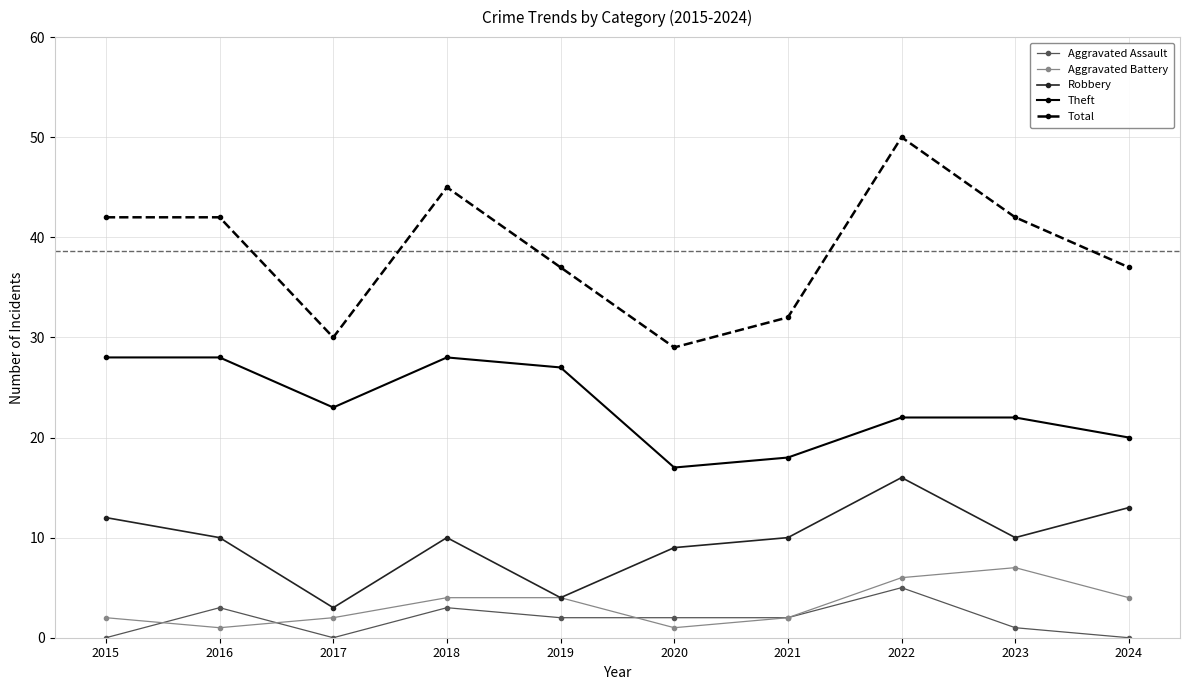

Reading left to right, transcribe all the data shown in this chart.

Aggravated Assault: 0	3	0	3	2	2	2	5	1	0
Aggravated Battery: 2	1	2	4	4	1	2	6	7	4
Robbery: 12	10	3	10	4	9	10	16	10	13
Theft: 28	28	23	28	27	17	18	22	22	20
Total: 42	42	30	45	37	29	32	50	42	37